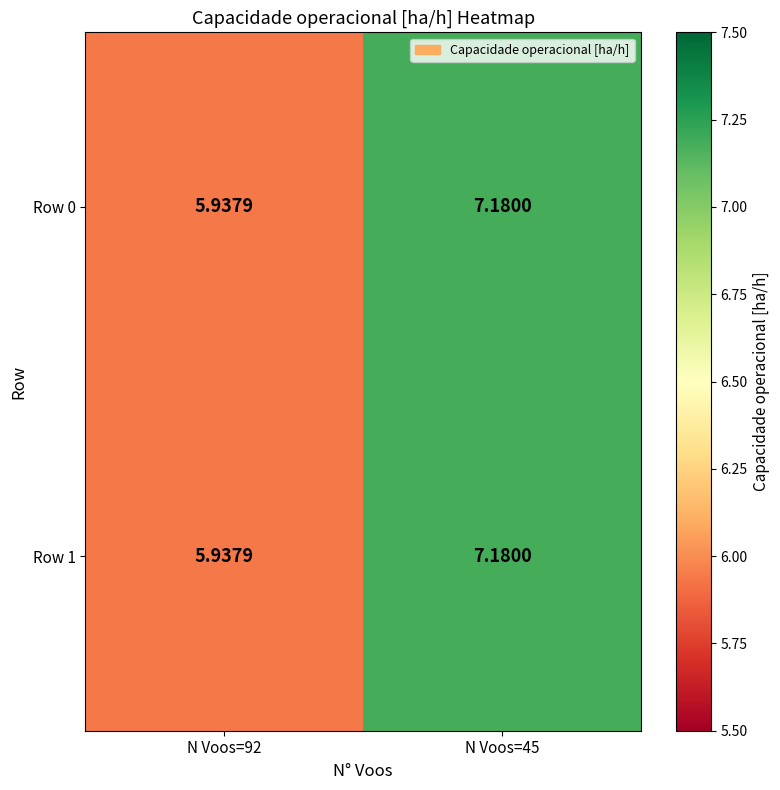

At which category is the sum across all series the highest?

N Voos=45